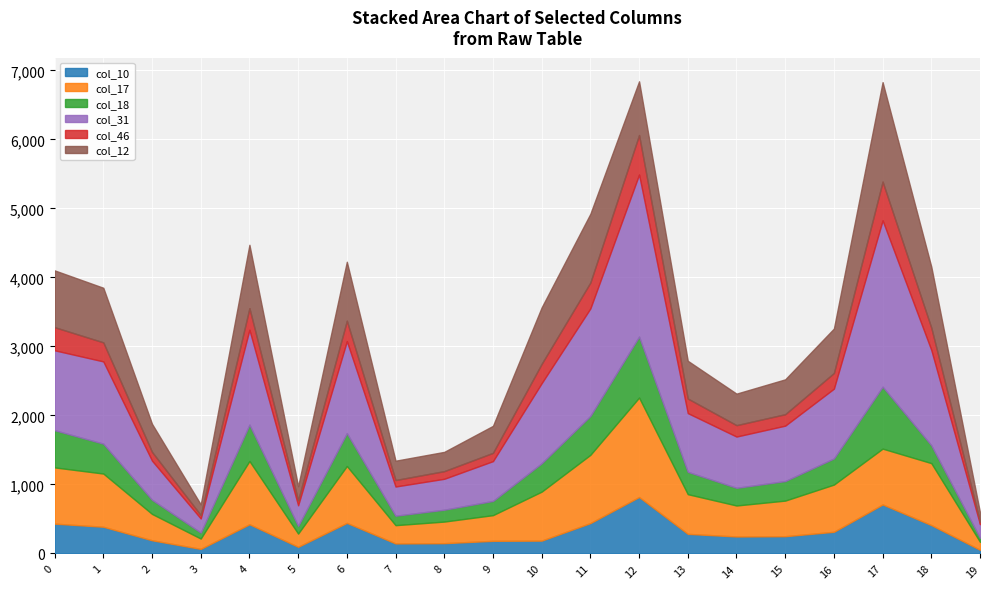

Which series changed the most between 10 and 13?

col_31